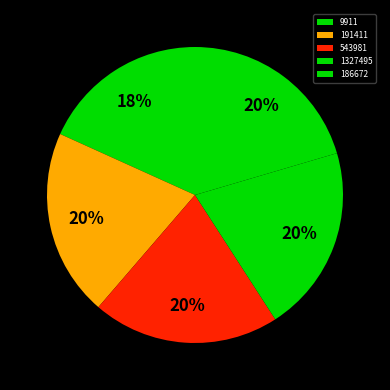

What percentage is the 186672 slice, to the nearest percent?

20%